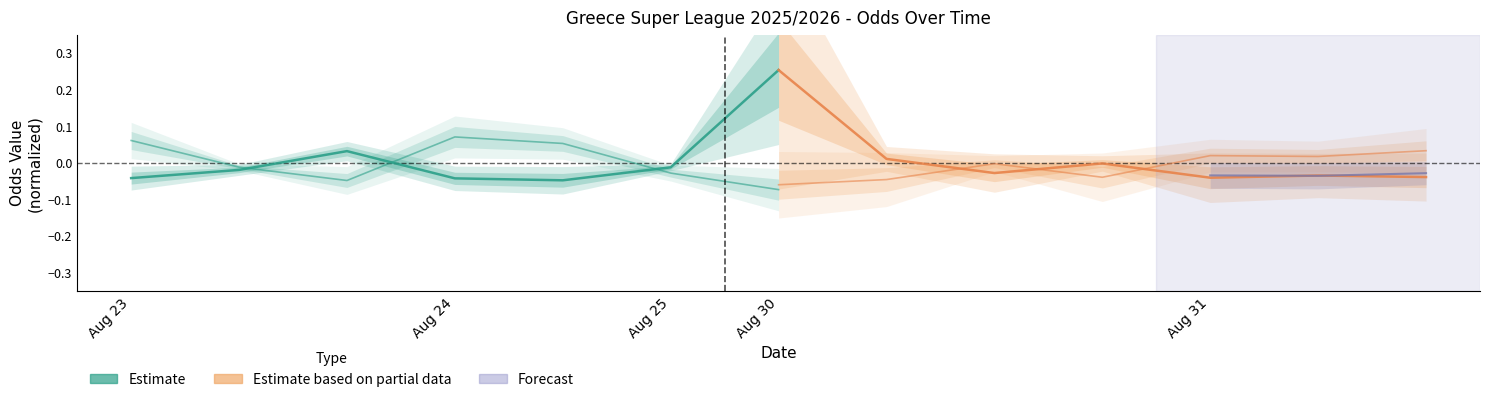

Does the chart have visible grid lines?

No